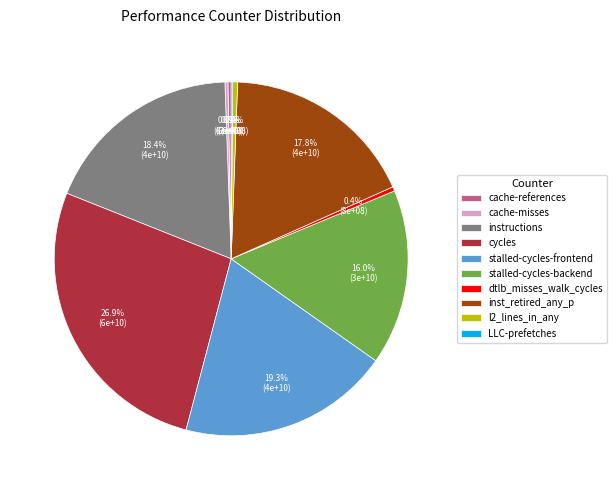

Is it true that cycles is 27% of the pie?

True